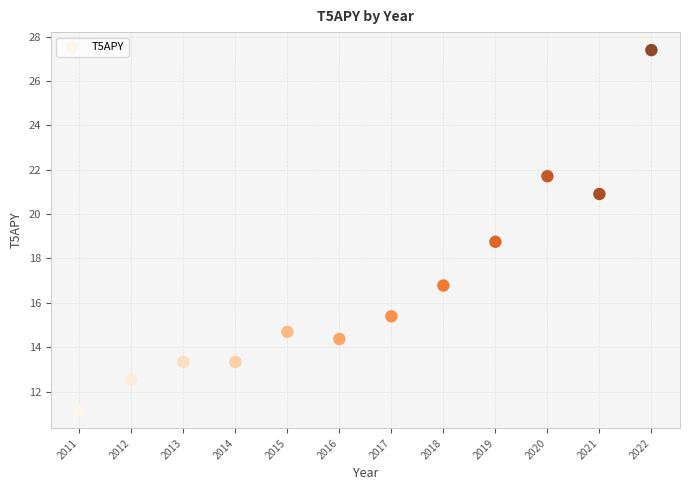

What is the average Y value?

16.7